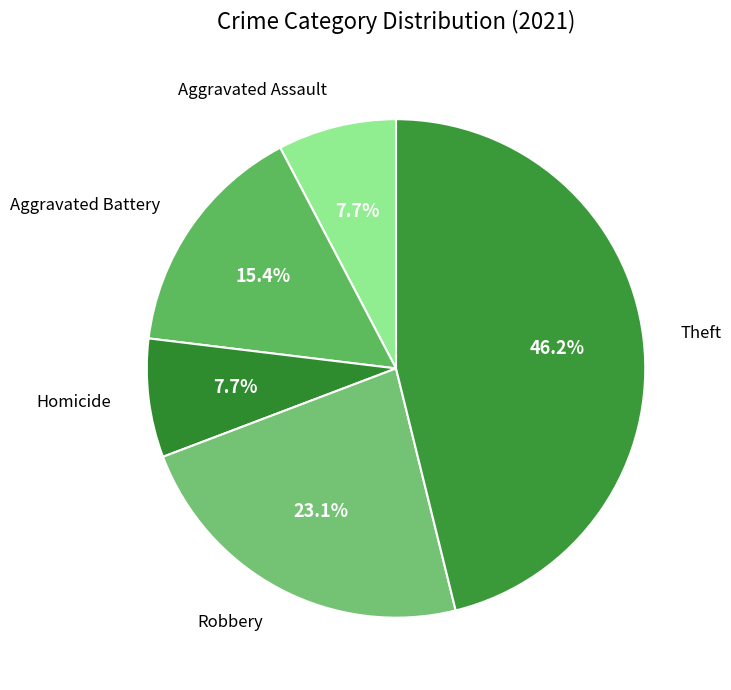

Is there any slice that represents more than half of the pie?

No